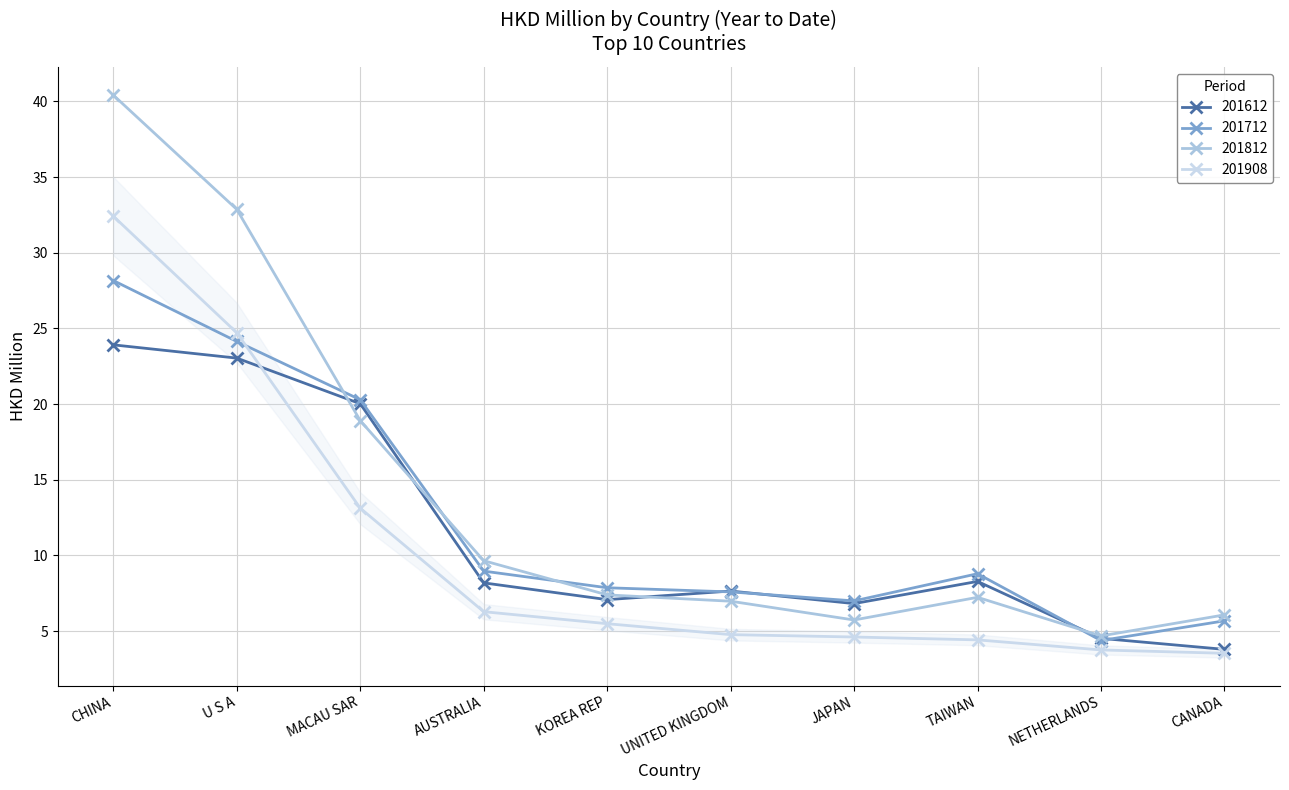

At which label does 201612 first exceed 8?

CHINA